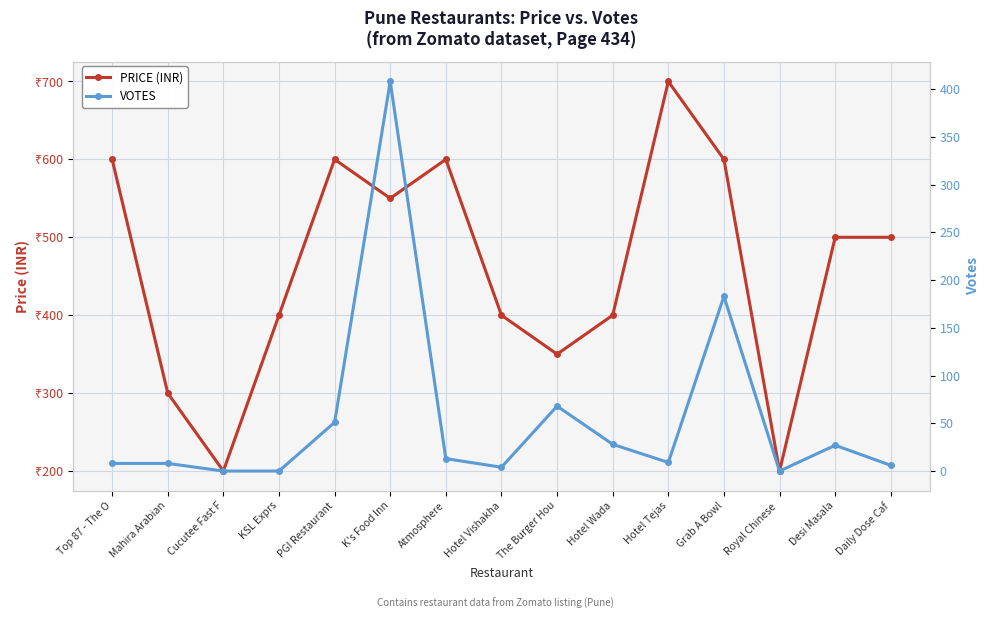

What is the difference between the highest and lowest values at Grab A Bowl?

417